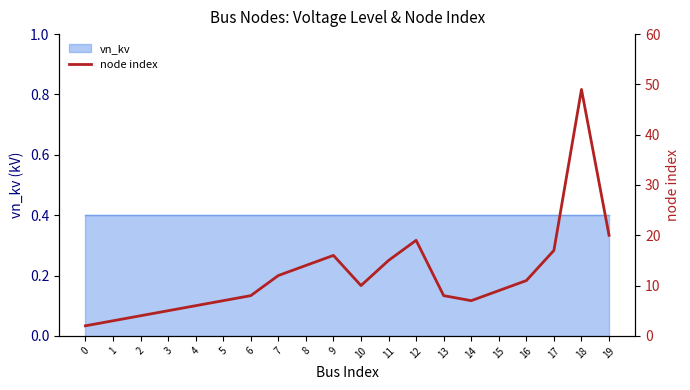

Rank the categories by value from highest to lowest.

18, 19, 12, 17, 9, 11, 8, 7, 16, 10, 15, 6, 13, 5, 14, 4, 3, 2, 1, 0